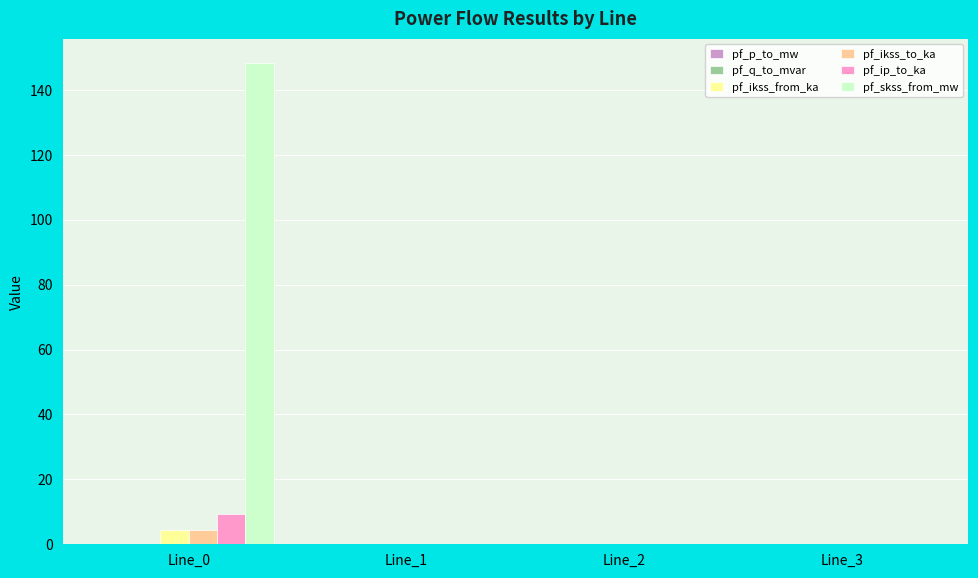

Between Line_0 and Line_2, which series saw the biggest shift?

pf_skss_from_mw